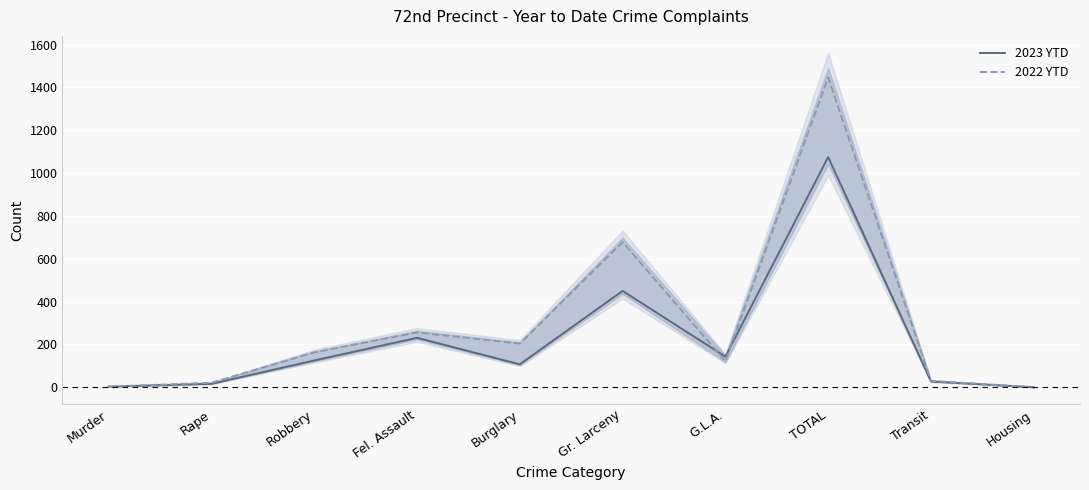

What is the sum of all 2023 YTD values?

2177